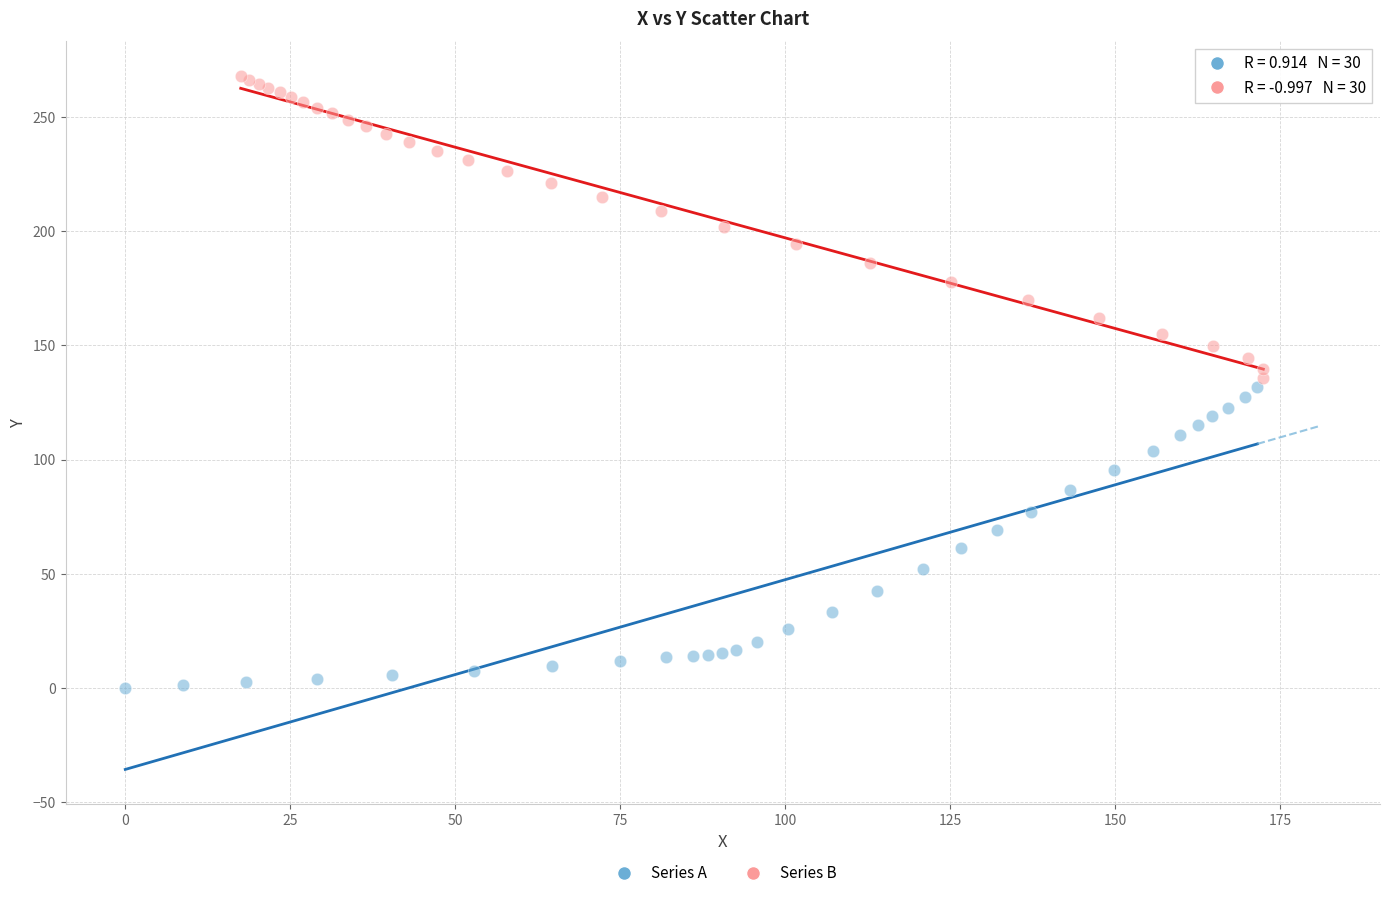

What are all the series names shown in the legend?

Series A, Series B